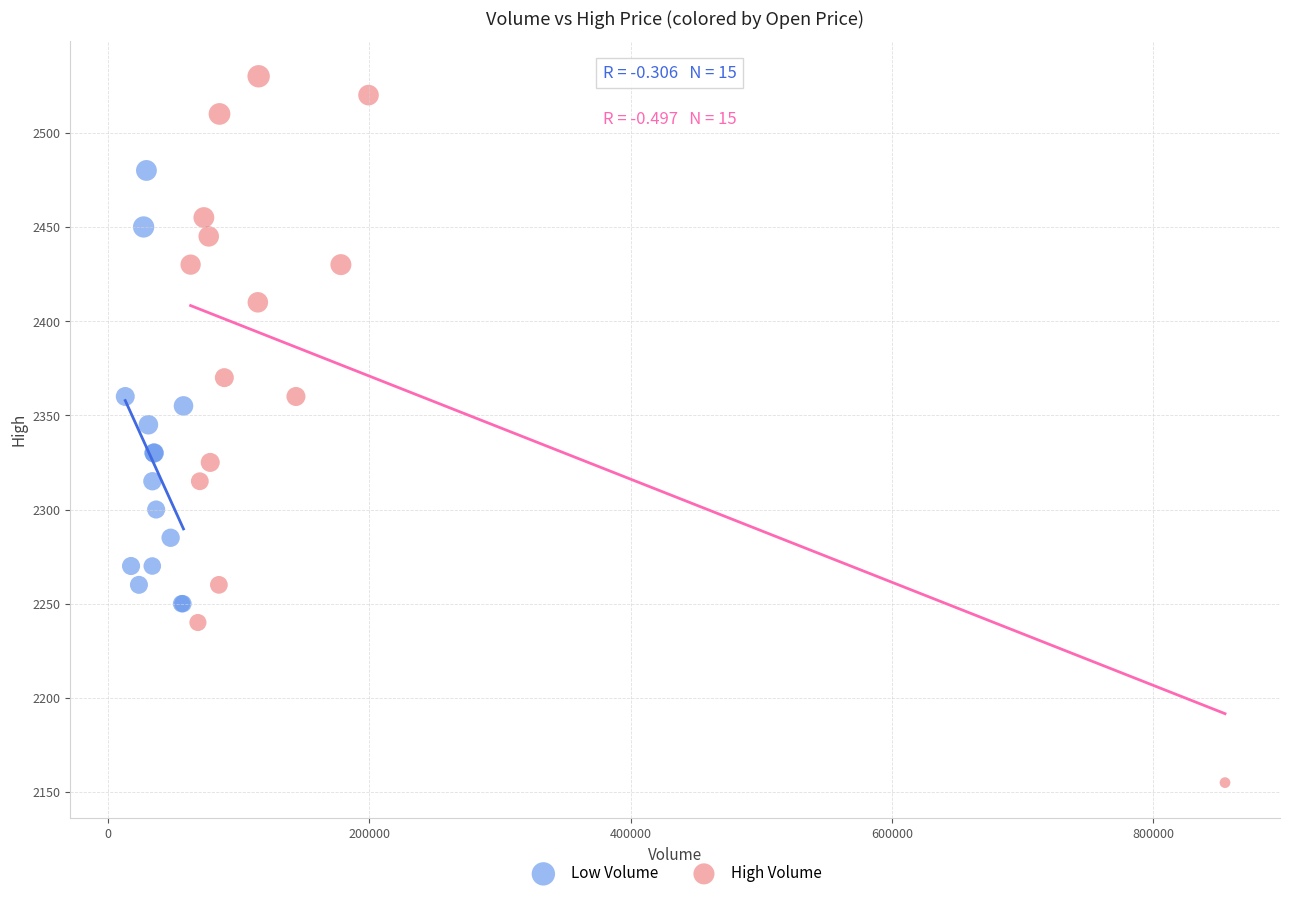

Which series has the widest spread of Y values?

High Volume